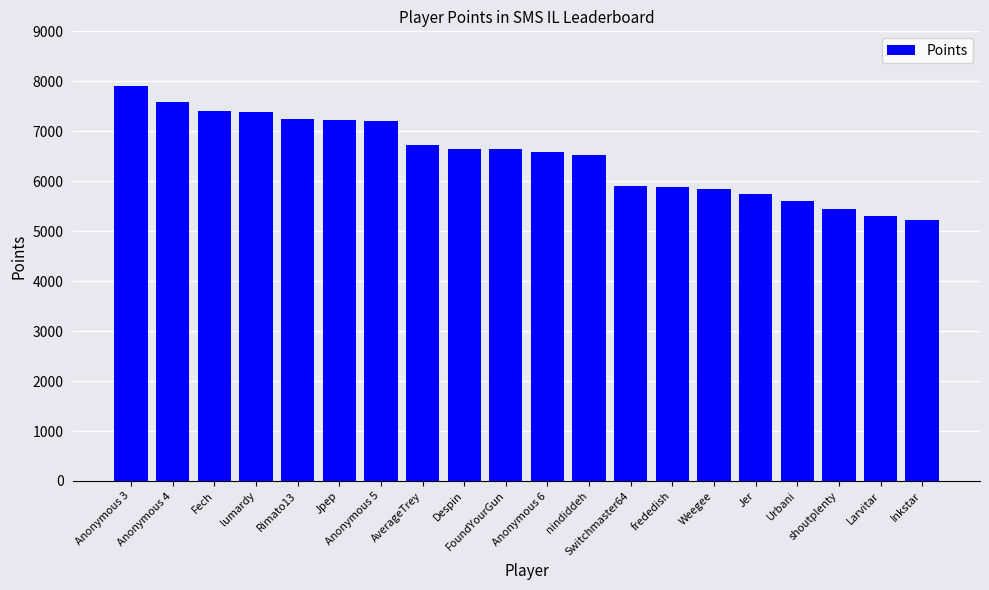

The value at Anonymous 4 is 7586. True or false?

True